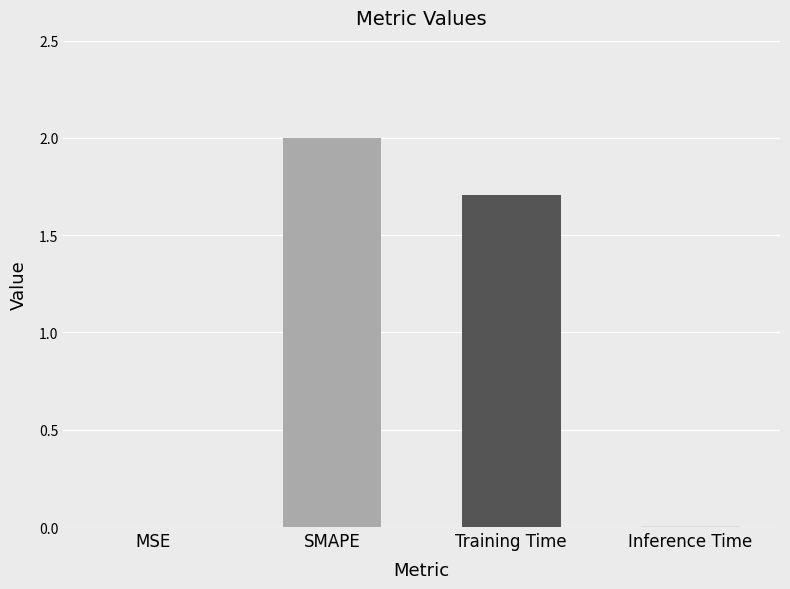

What is the sum of all values?

3.7